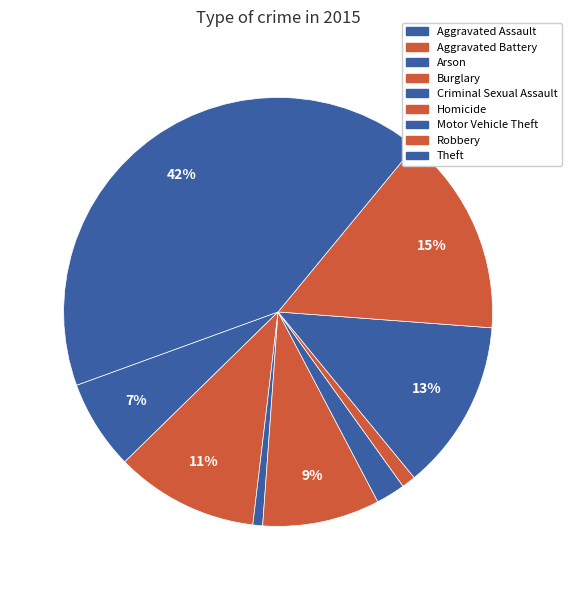

Is Criminal Sexual Assault the majority of the pie?

No